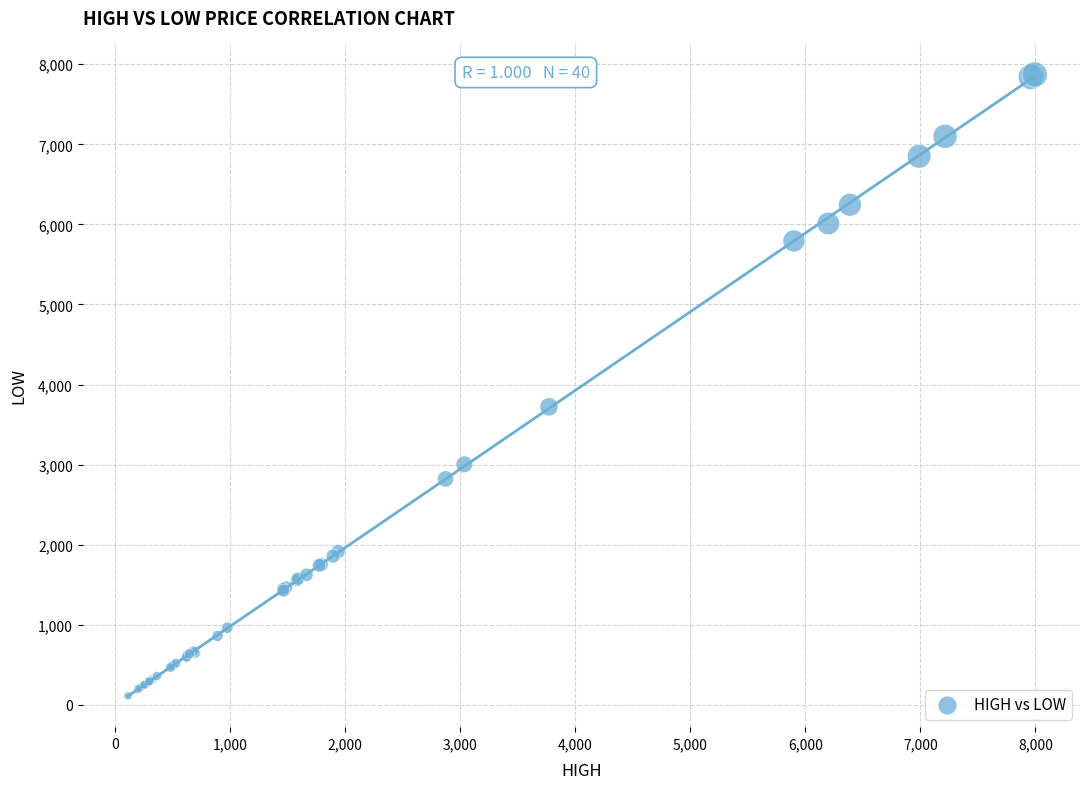

What Y value in the scatter plot is closest to 3991?

3721.2